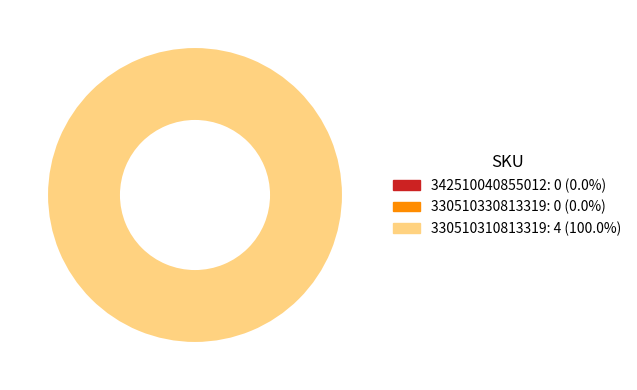

Combined, what portion of the pie is 330510330813319 and 330510310813319?

100.0%